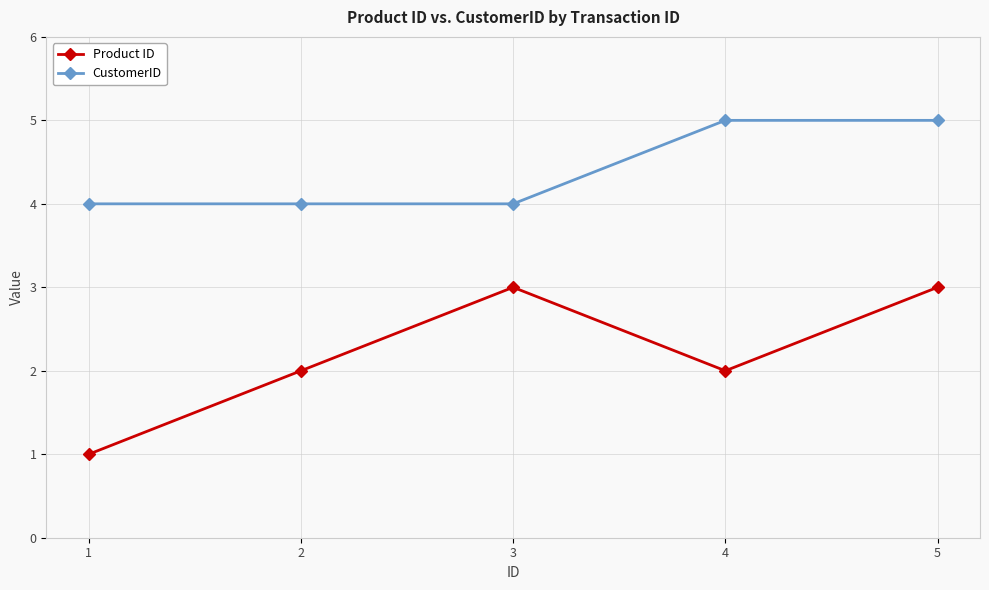

Count the number of data series in this chart.

2